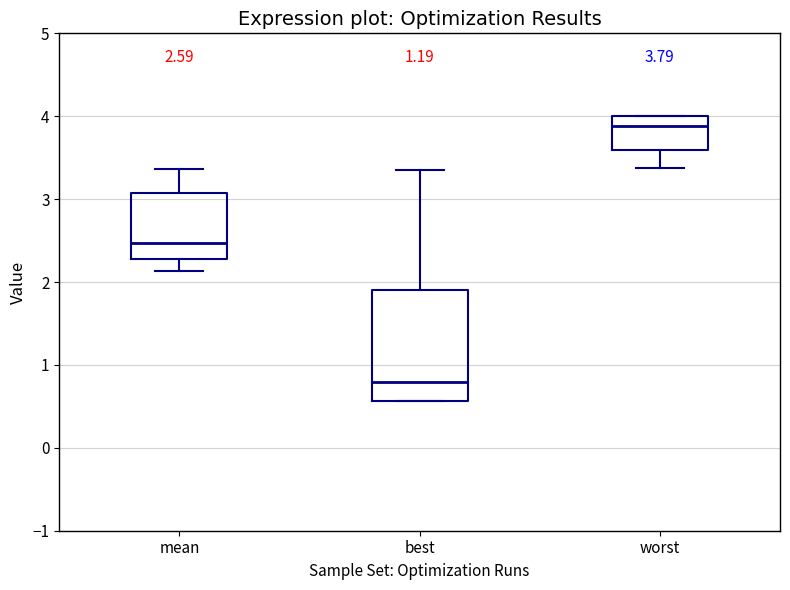

Which box's median line is the highest?

worst